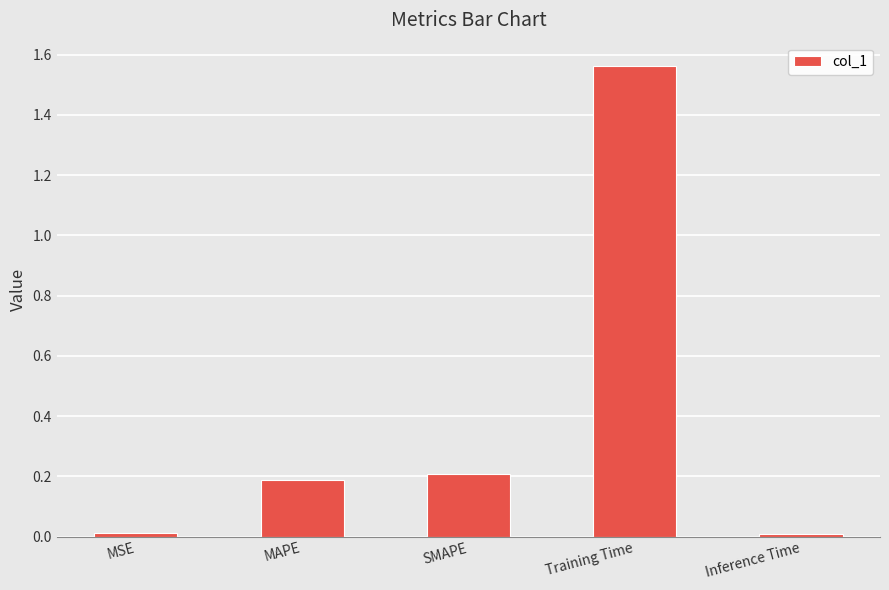

What is the label of the 4th bar from the right?

MAPE